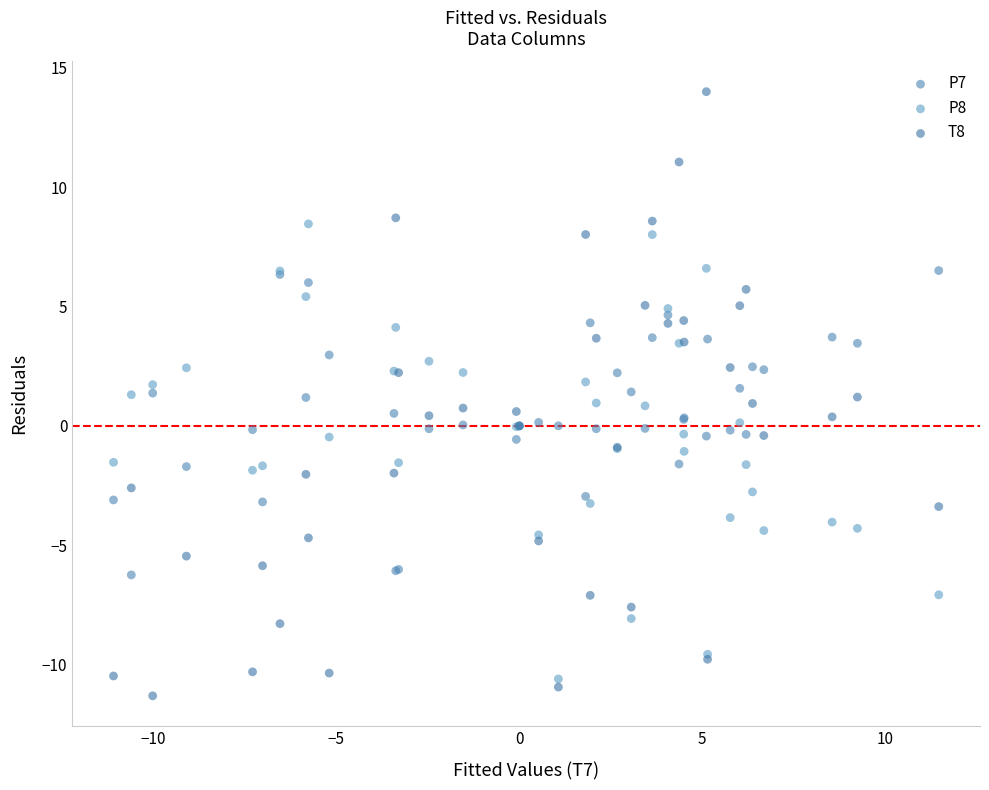

Which series contains the highest Y value?

T8